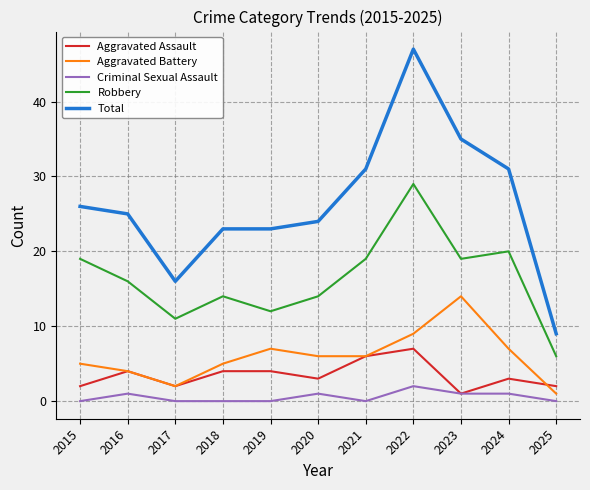

Does the chart display data point markers on the line(s)?

No